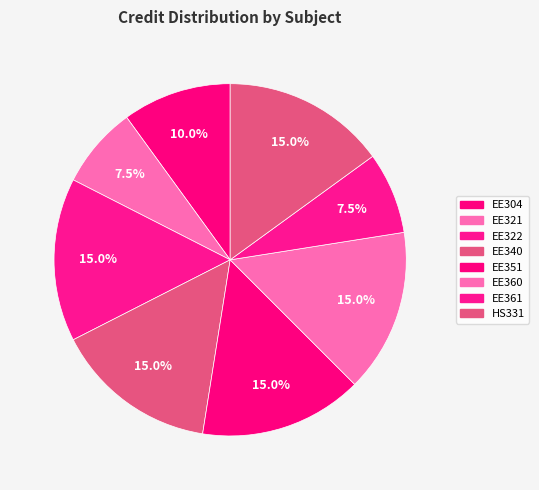

How many slices are in this pie chart?

8